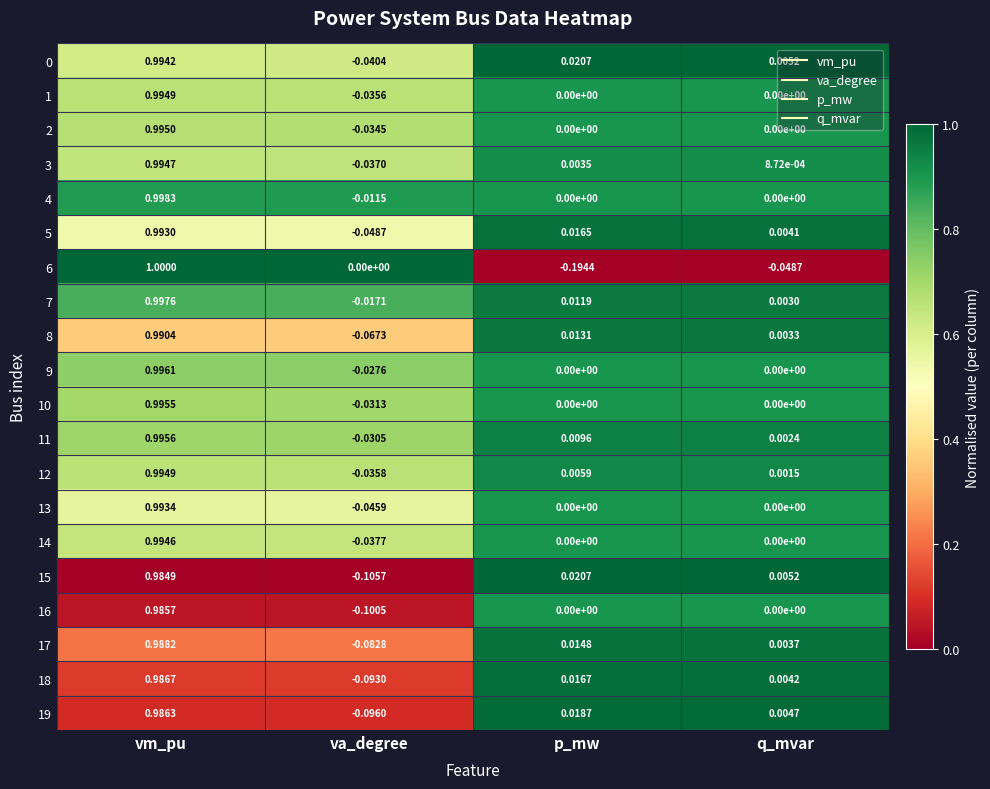

At which category is the sum across all series the highest?

vm_pu